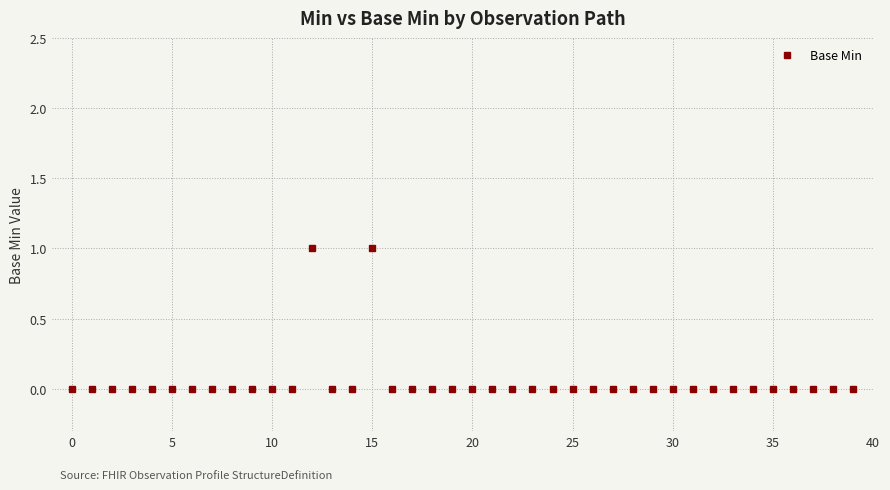

How many distinct data groups are displayed?

1